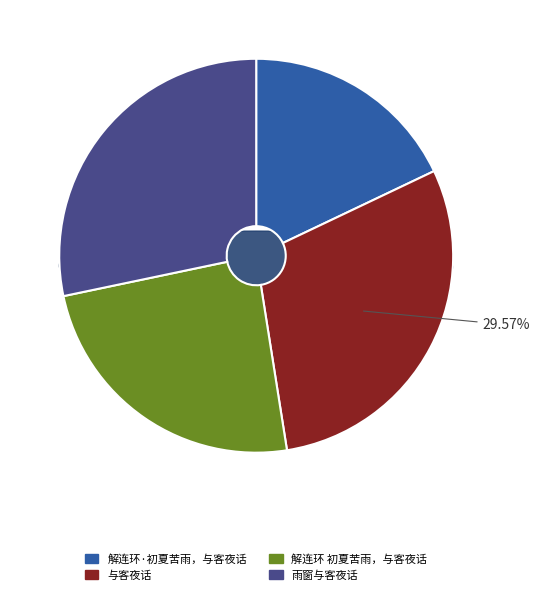

What is the largest slice in the pie chart?

与客夜话